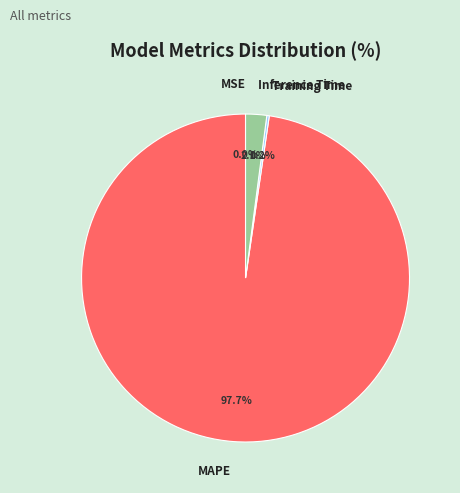

What portion of the pie excludes MAPE?

2.3%